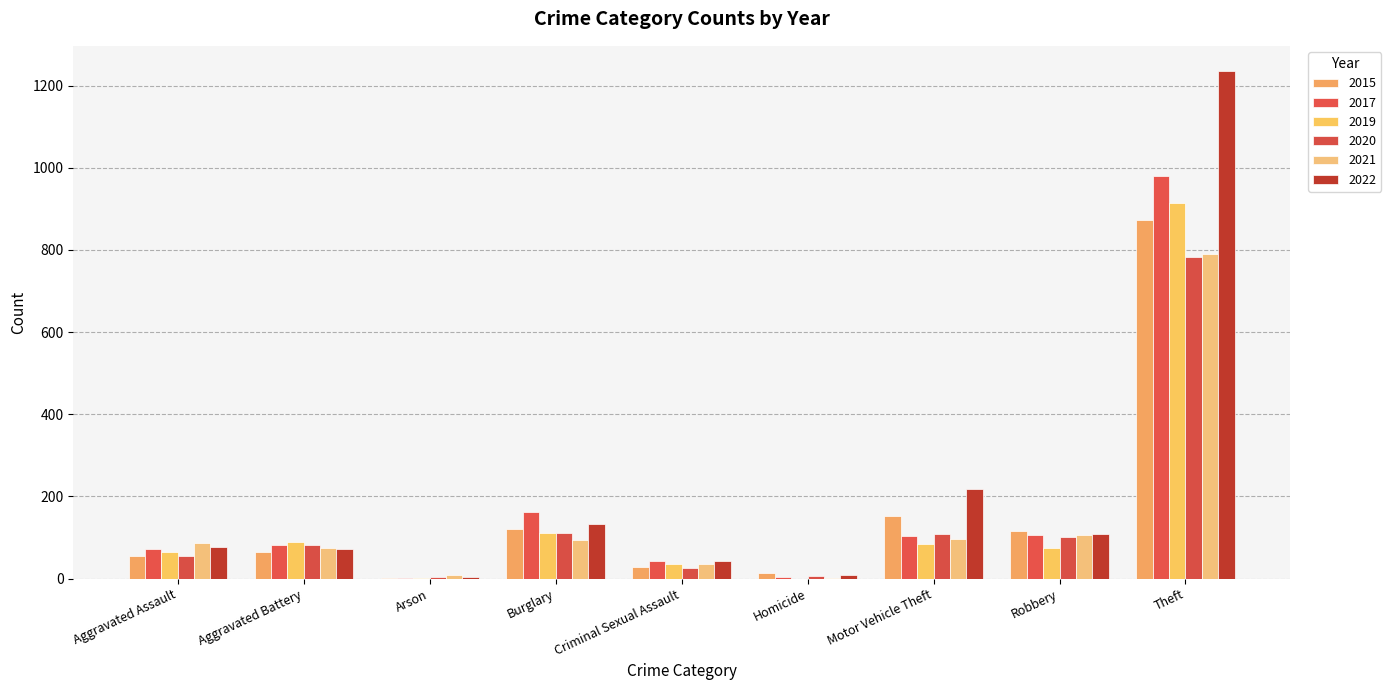

Are the bars grouped side by side (vs. stacked)?

Yes